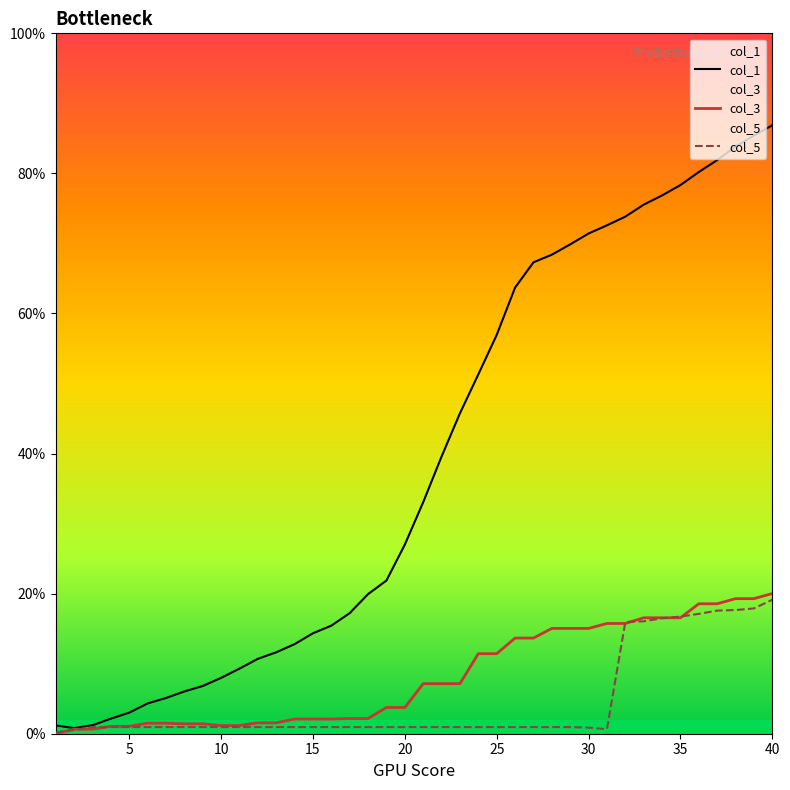

Which series has the largest range (max minus min)?

col_1